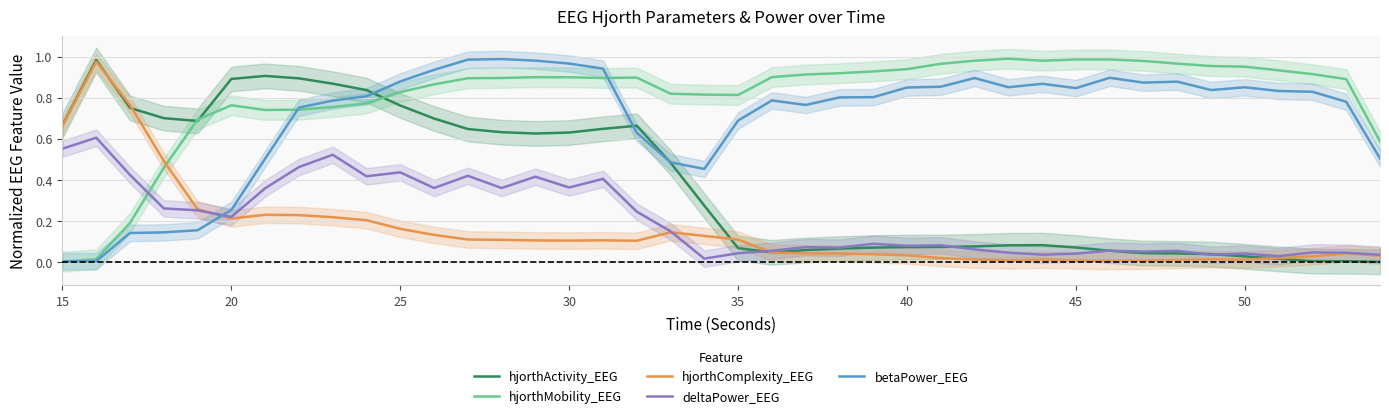

The value of hjorthMobility_EEG at 30 is 0.3. True or false?

False